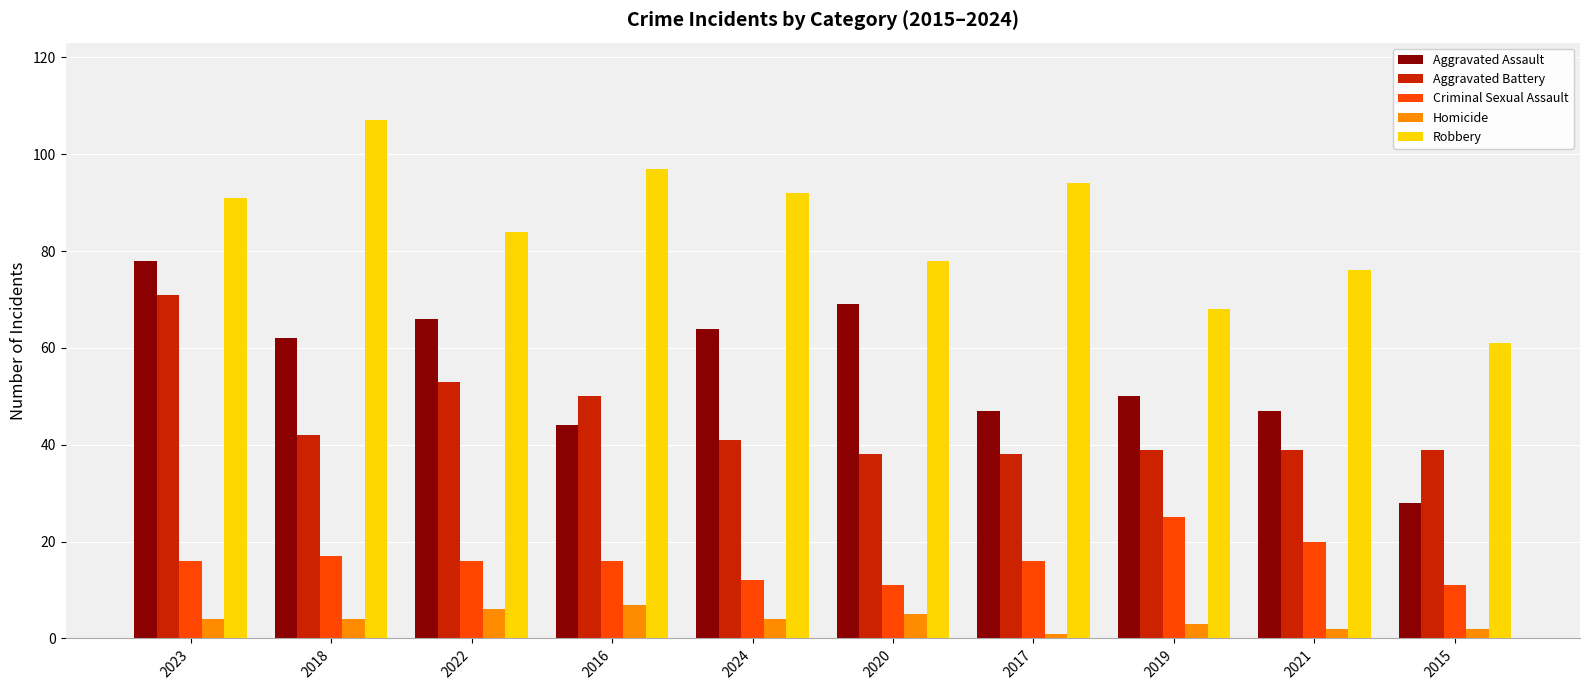

Rank the series by their maximum value, from lowest to highest.

Homicide, Criminal Sexual Assault, Aggravated Battery, Aggravated Assault, Robbery